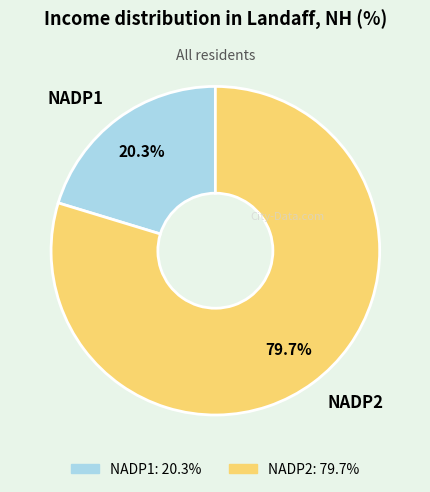

Which slice represents more than half of the pie?

NADP2